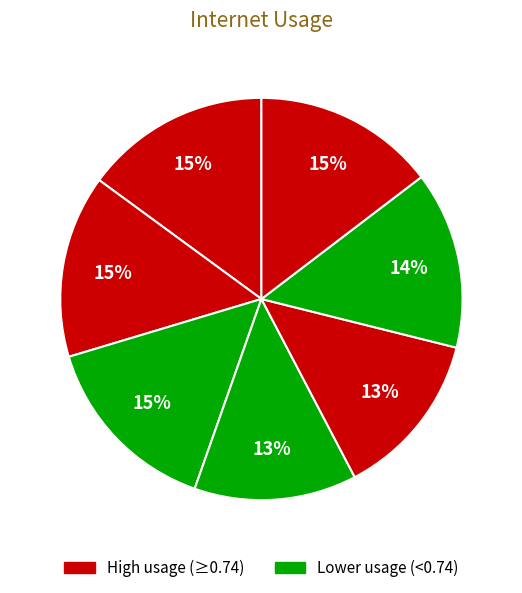

Count the number of slices in the pie.

7